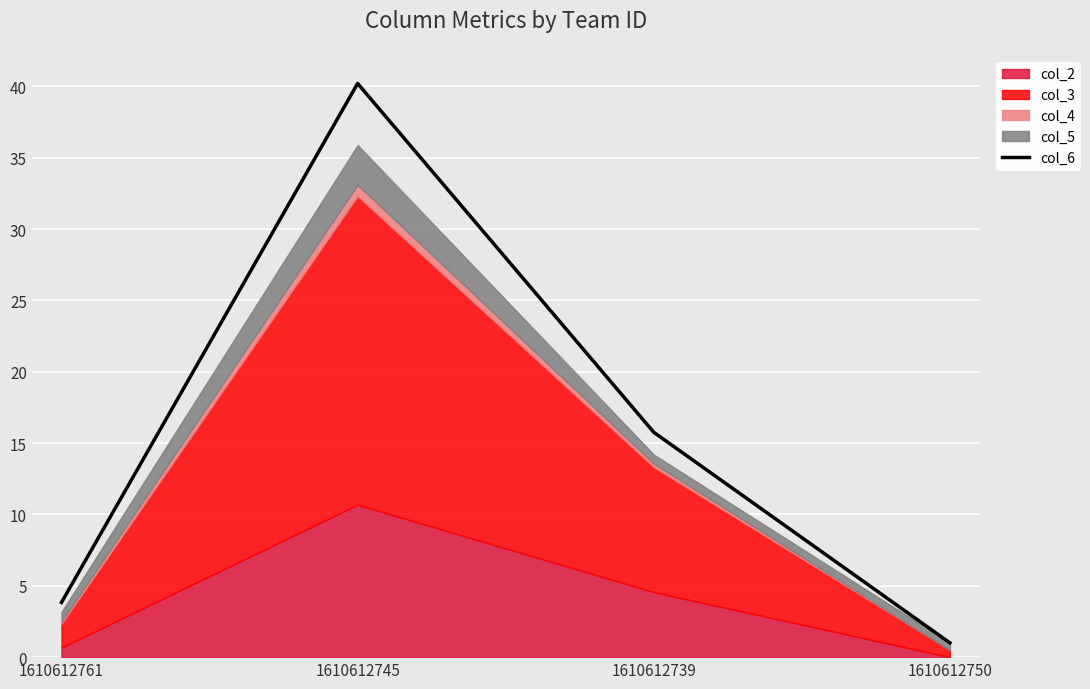

Which label corresponds to the largest value in the chart?

1610612745